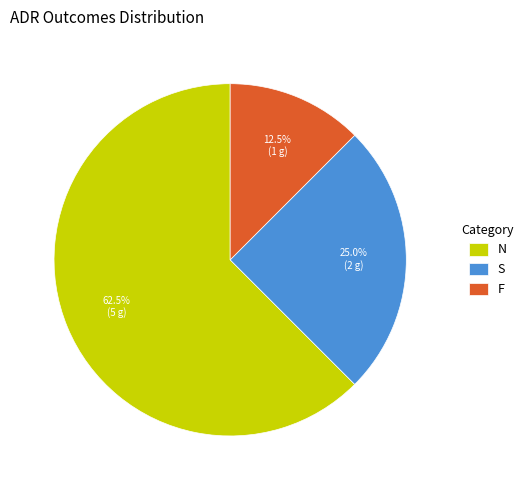

What is the ratio of the value at S to the value at N?

0.4